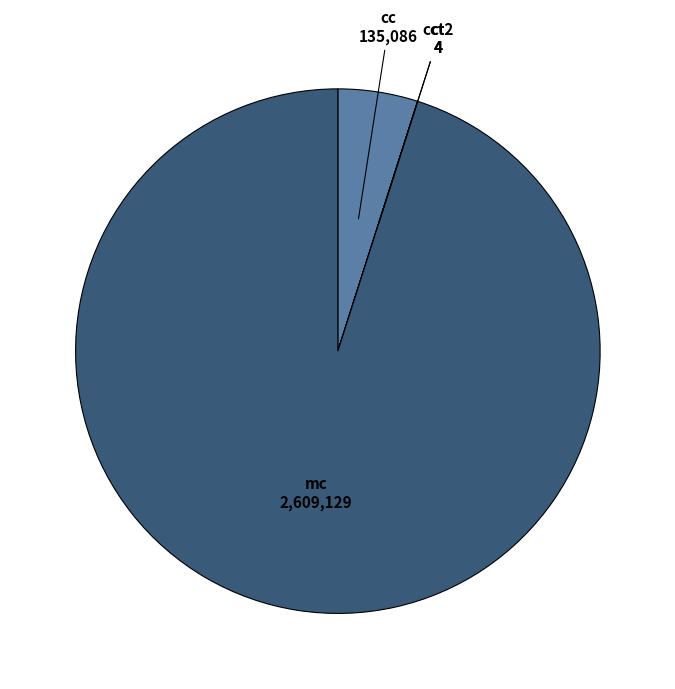

Which category has the biggest portion of the pie?

mc